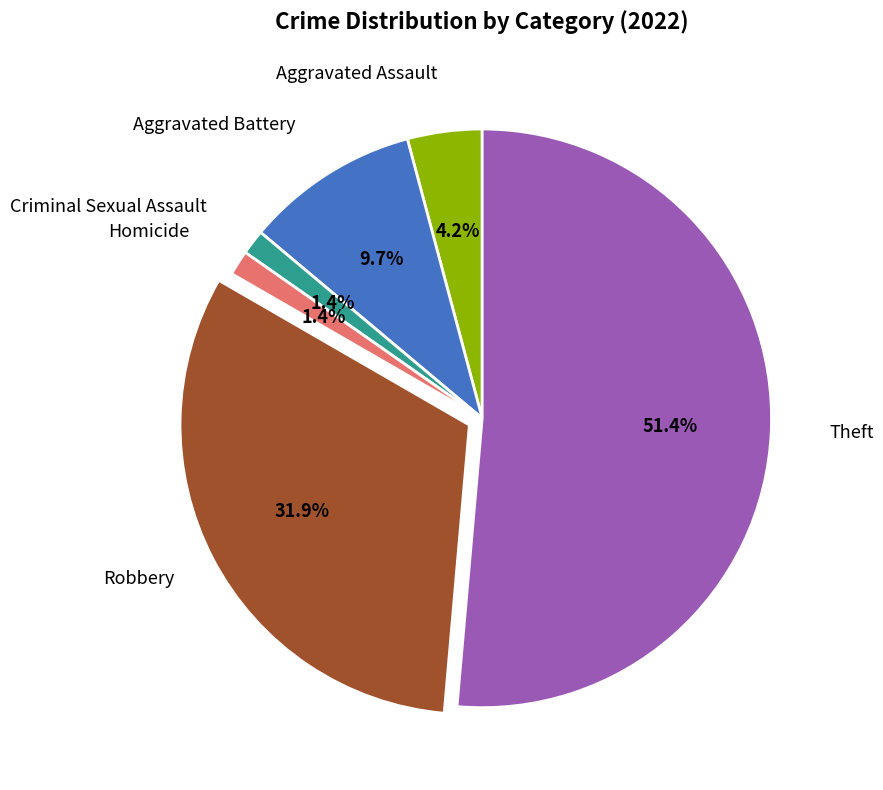

Does any single category account for the majority?

Yes